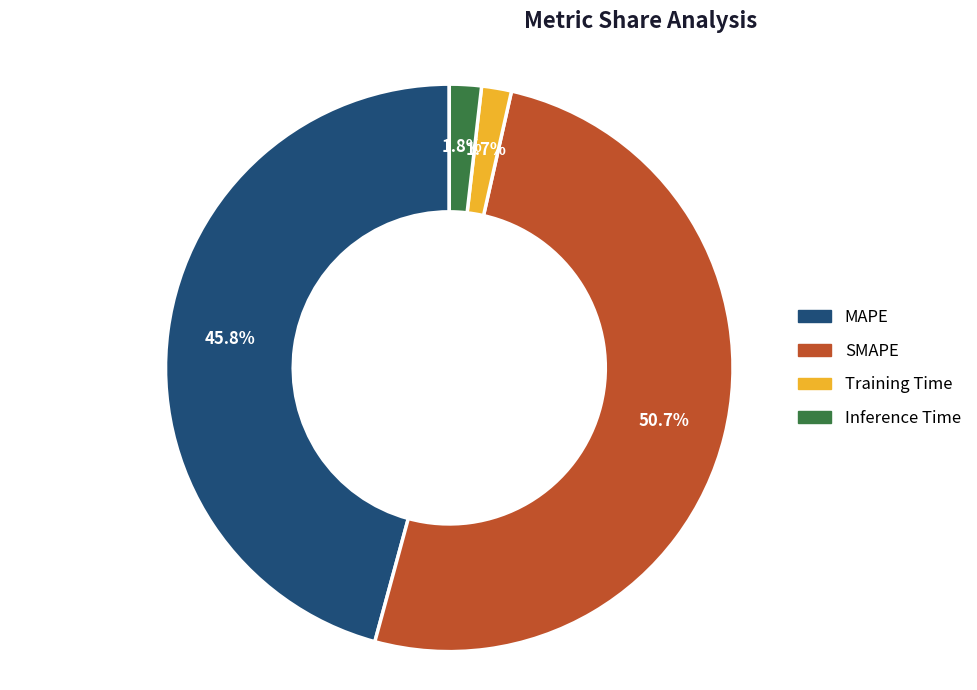

To the nearest percent, what is the combined percentage of MAPE and Training Time?

47%